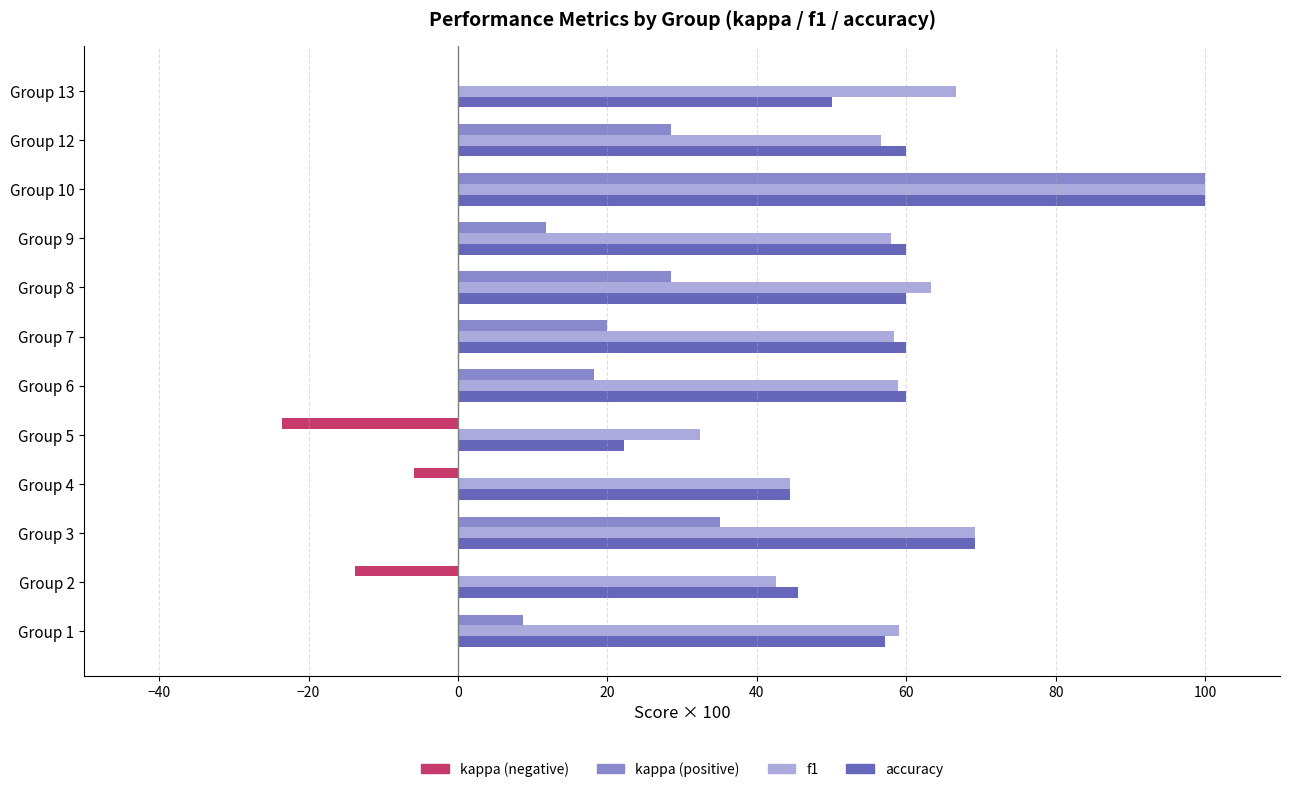

At which category is the sum across all series the highest?

Group 10